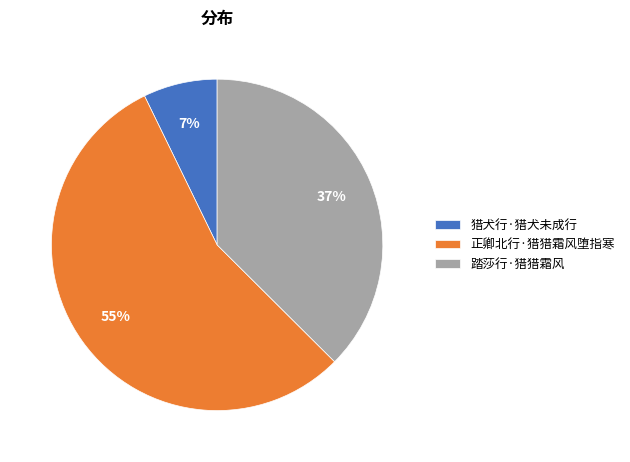

Which slice is the smallest?

猎犬行·猎犬未成行